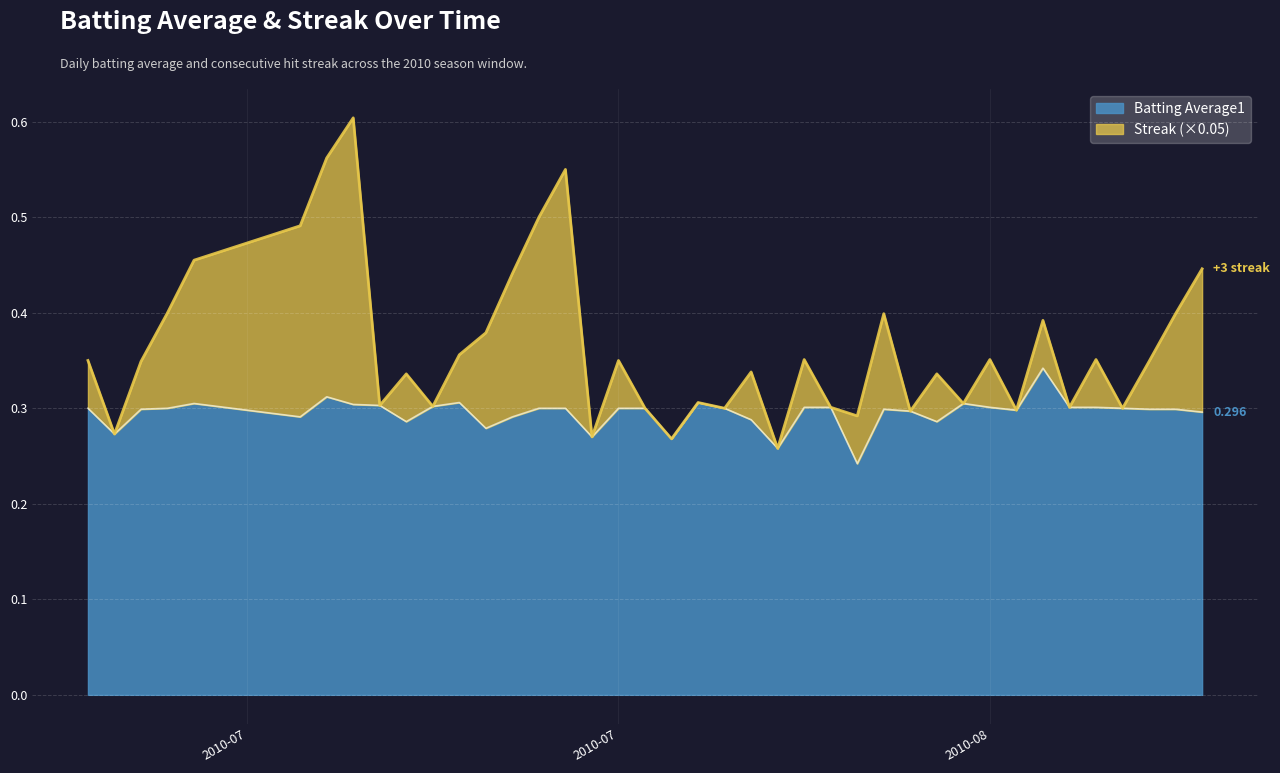

What is the average value of the Batting Average1 series?

0.3